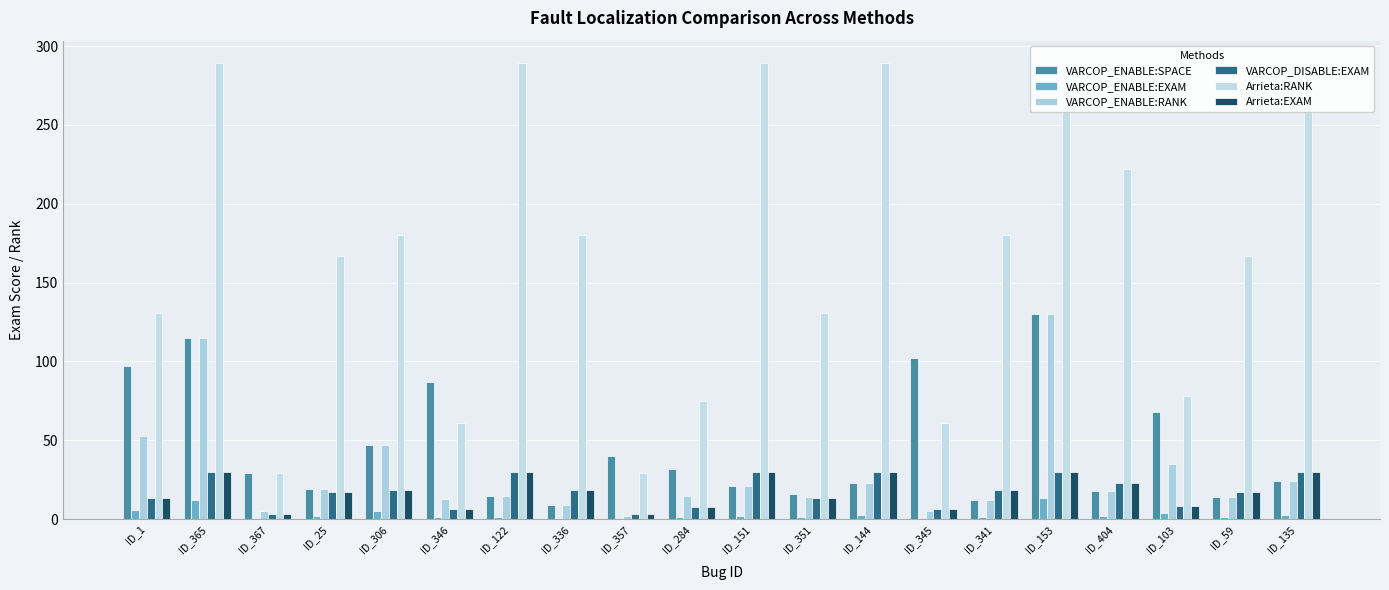

Reading right to left, what are all the values shown in this chart?

VARCOP_ENABLE:SPACE: ID_135=24.0	ID_59=14.0	ID_103=68.0	ID_404=18.0	ID_153=130.0	ID_341=12.0	ID_345=102.0	ID_144=23.0	ID_351=16.0	ID_151=21.0	ID_284=32.0	ID_357=40.0	ID_336=9.0	ID_122=15.0	ID_346=87.0	ID_306=47.0	ID_25=19.0	ID_367=29.0	ID_365=115.0	ID_1=97.0
VARCOP_ENABLE:EXAM: ID_135=2.5	ID_59=1.5	ID_103=3.6	ID_404=1.9	ID_153=13.6	ID_341=1.2	ID_345=0.5	ID_144=2.4	ID_351=1.5	ID_151=2.2	ID_284=1.6	ID_357=0.2	ID_336=0.9	ID_122=1.6	ID_346=1.4	ID_306=4.9	ID_25=2.0	ID_367=0.5	ID_365=12.0	ID_1=5.5
VARCOP_ENABLE:RANK: ID_135=24.0	ID_59=14.0	ID_103=35.0	ID_404=18.0	ID_153=130.0	ID_341=12.0	ID_345=5.0	ID_144=23.0	ID_351=14.0	ID_151=21.0	ID_284=15.0	ID_357=2.0	ID_336=9.0	ID_122=15.0	ID_346=13.0	ID_306=47.0	ID_25=19.0	ID_367=5.0	ID_365=115.0	ID_1=53.0
VARCOP_DISABLE:EXAM: ID_135=30.2	ID_59=17.4	ID_103=8.1	ID_404=23.2	ID_153=30.2	ID_341=18.8	ID_345=6.4	ID_144=30.2	ID_351=13.7	ID_151=30.2	ID_284=7.8	ID_357=3.0	ID_336=18.8	ID_122=30.2	ID_346=6.4	ID_306=18.8	ID_25=17.4	ID_367=3.0	ID_365=30.2	ID_1=13.7
Arrieta:RANK: ID_135=289.0	ID_59=167.0	ID_103=78.0	ID_404=222.0	ID_153=289.0	ID_341=180.0	ID_345=61.0	ID_144=289.0	ID_351=131.0	ID_151=289.0	ID_284=75.0	ID_357=29.0	ID_336=180.0	ID_122=289.0	ID_346=61.0	ID_306=180.0	ID_25=167.0	ID_367=29.0	ID_365=289.0	ID_1=131.0
Arrieta:EXAM: ID_135=30.2	ID_59=17.4	ID_103=8.1	ID_404=23.2	ID_153=30.2	ID_341=18.8	ID_345=6.4	ID_144=30.2	ID_351=13.7	ID_151=30.2	ID_284=7.8	ID_357=3.0	ID_336=18.8	ID_122=30.2	ID_346=6.4	ID_306=18.8	ID_25=17.4	ID_367=3.0	ID_365=30.2	ID_1=13.7